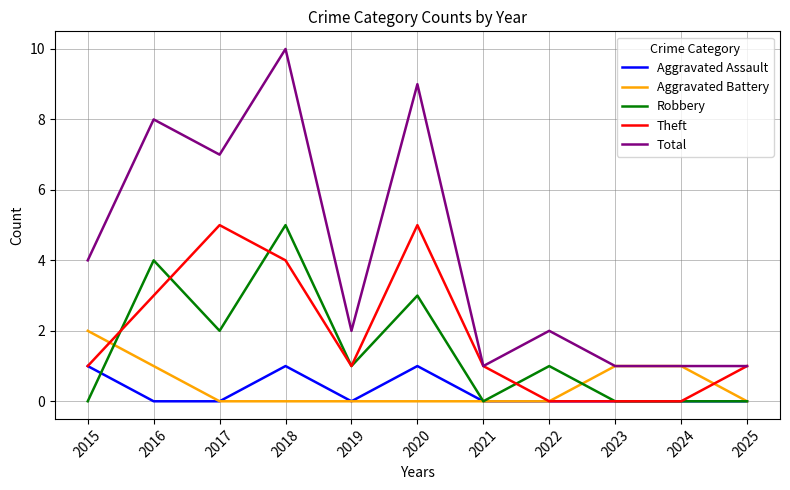

At which label does Aggravated Battery reach its peak?

2015